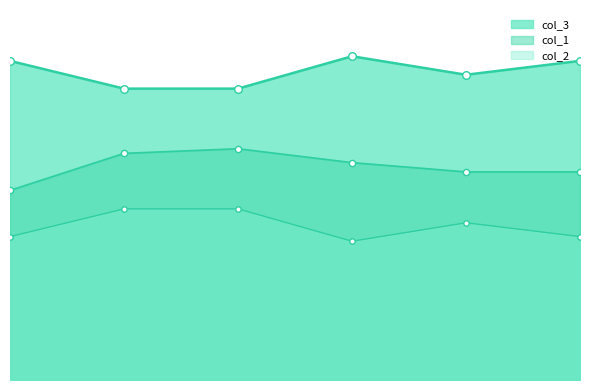

Which series has the largest Y range (max minus min)?

col_1